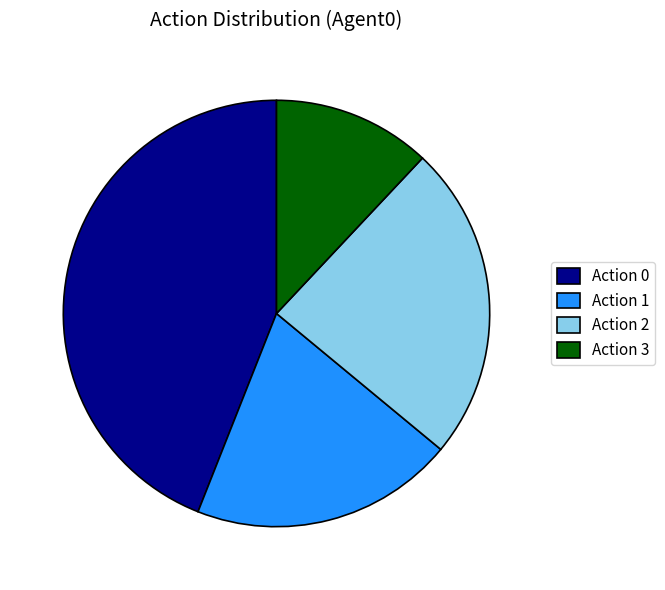

Which slice is the smallest?

Action 3